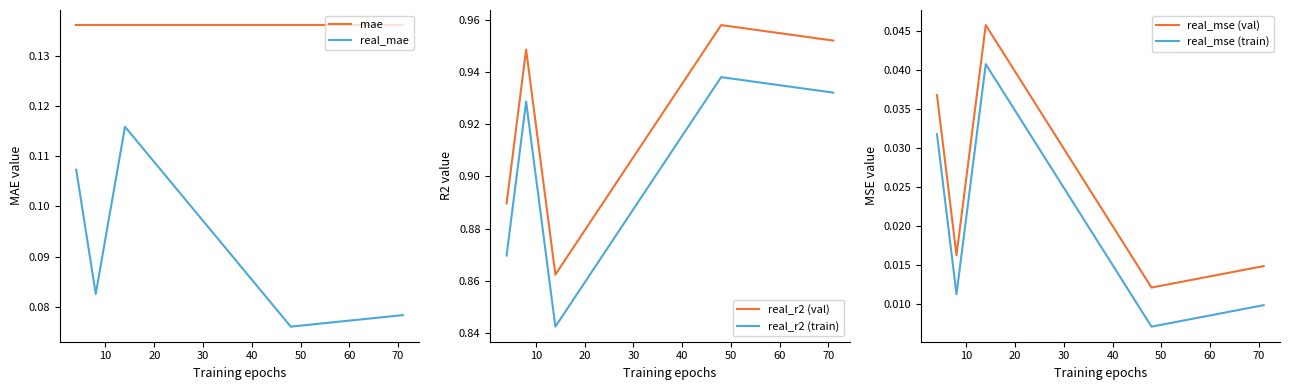

Is this an area chart (filled region under the line)?

No